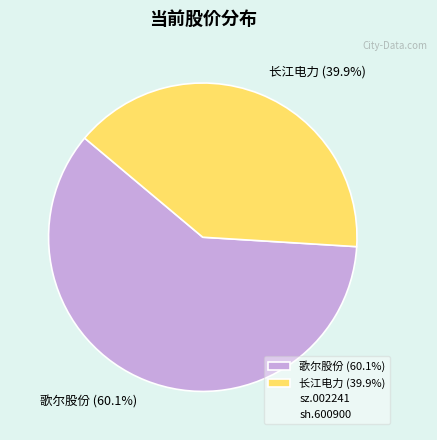

Which slice is the smallest?

长江电力 (39.9%)